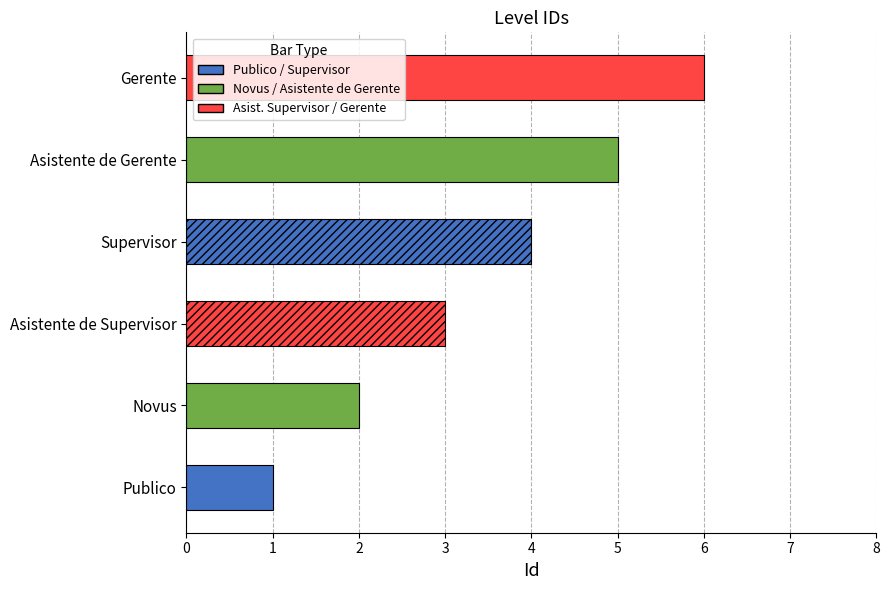

What is the average value?

4